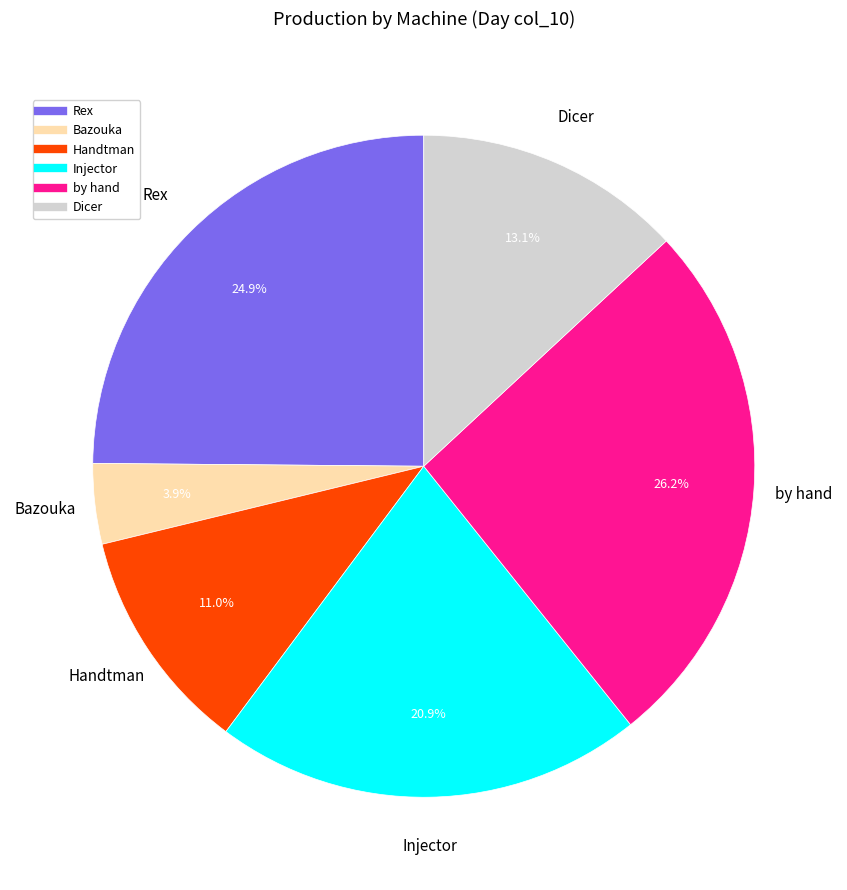

Does Injector account for over 50% of the chart?

No